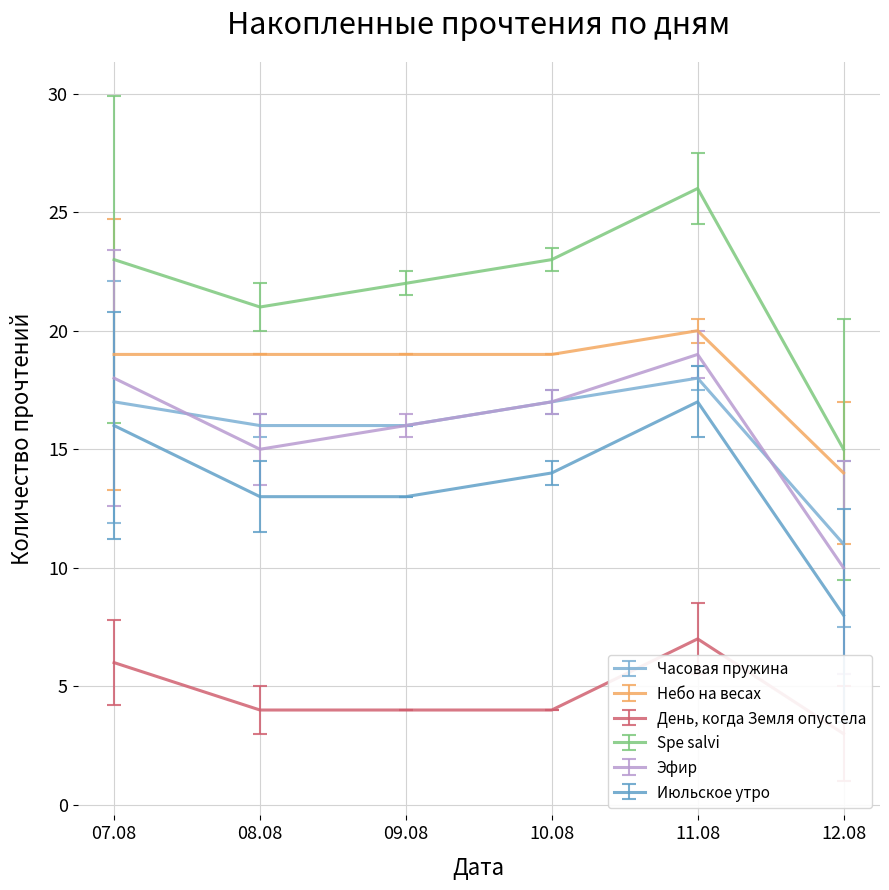

What is the value of the День, когда Земля опустела point at the 4th from the left?

4